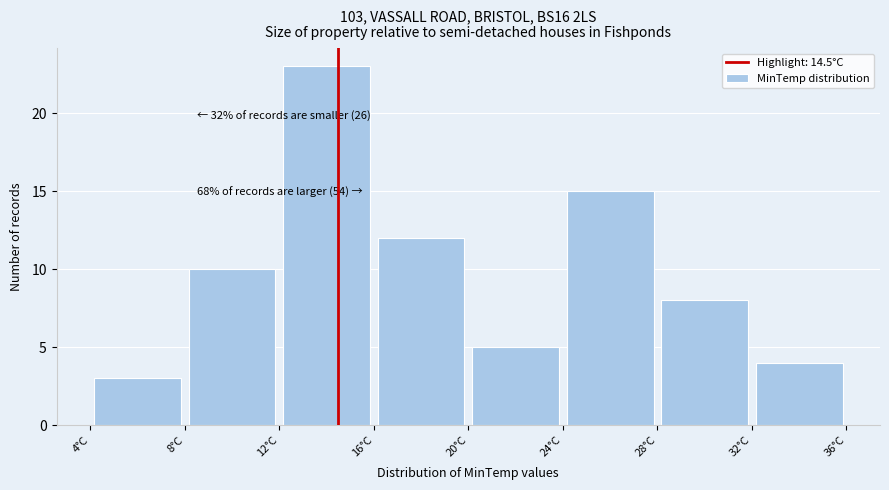

Over which range of the x-axis is the bar tallest?

12 to 16